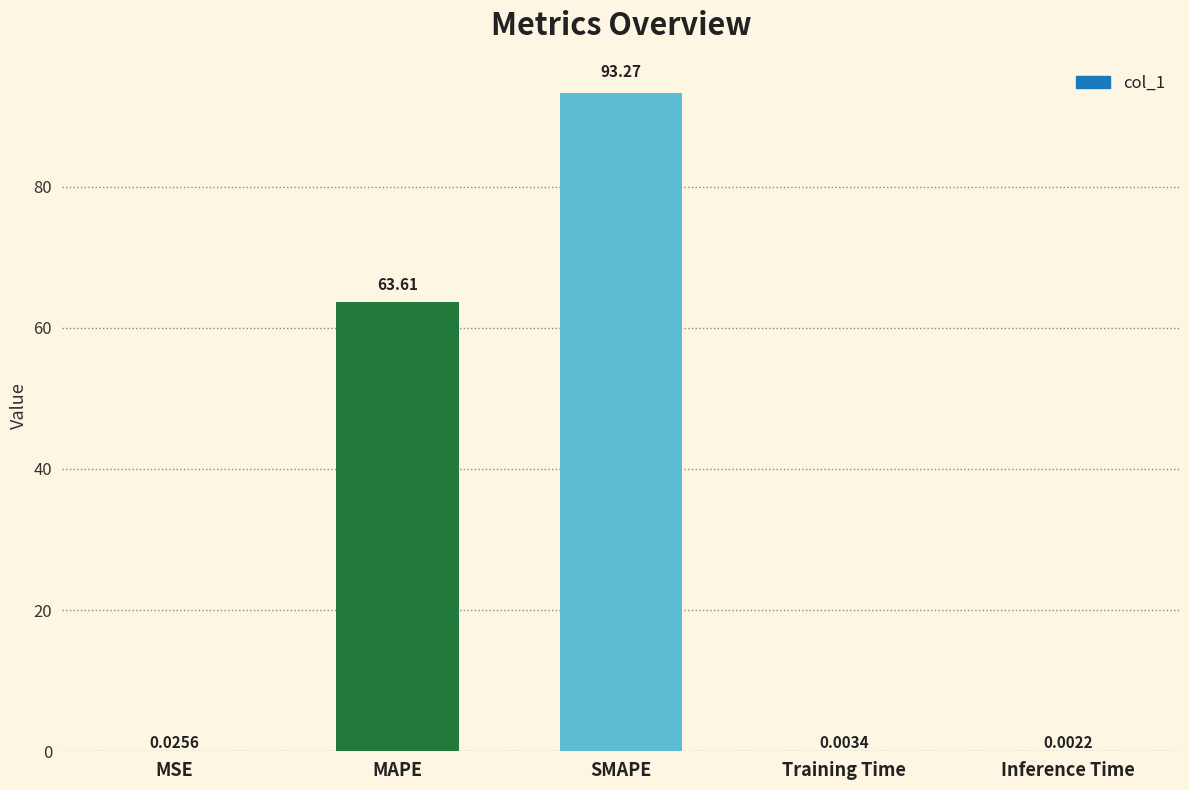

What is the change in value from MSE to SMAPE?

+93.2